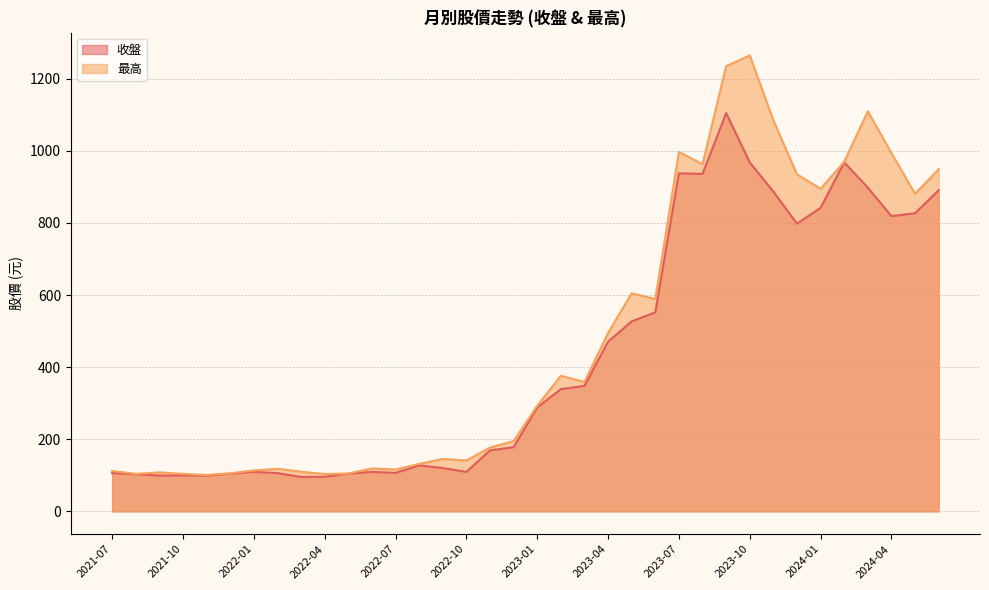

What is the sum of the 收盤 values at 2022-11 and 2023-11?

1056.0